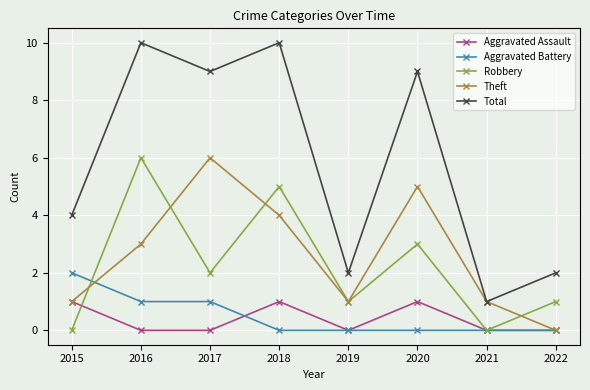

At which category does Aggravated Assault reach its first local peak?

2018